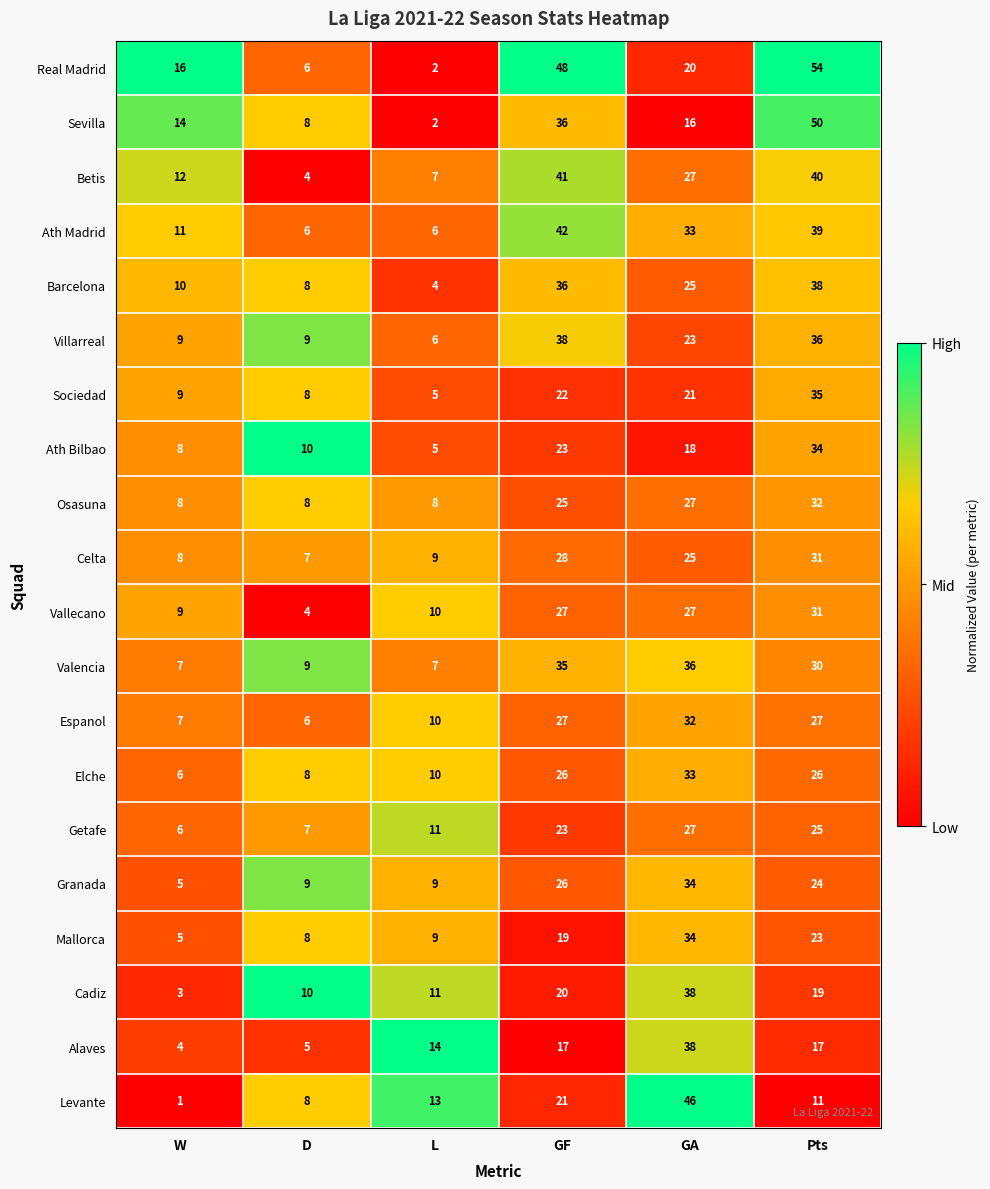

Which series has the widest spread of values?

Real Madrid